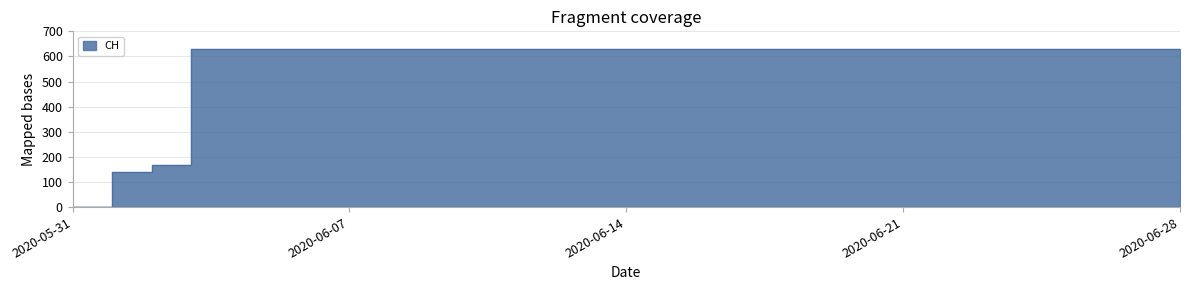

Which has a higher value, 2020-06-18 or 2020-06-12?

2020-06-18